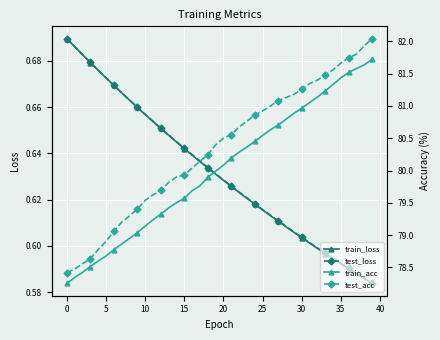

True or false: train_loss has a value of 1.1 at 11.

False